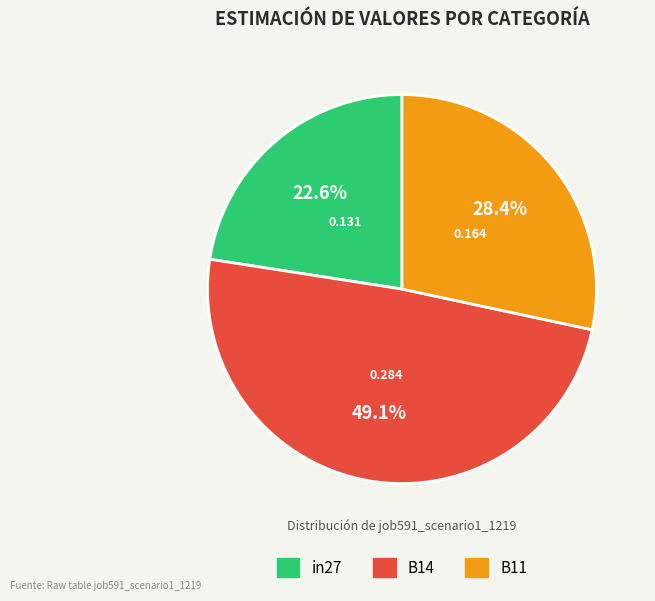

True or false: B14 accounts for 63% of the total.

False